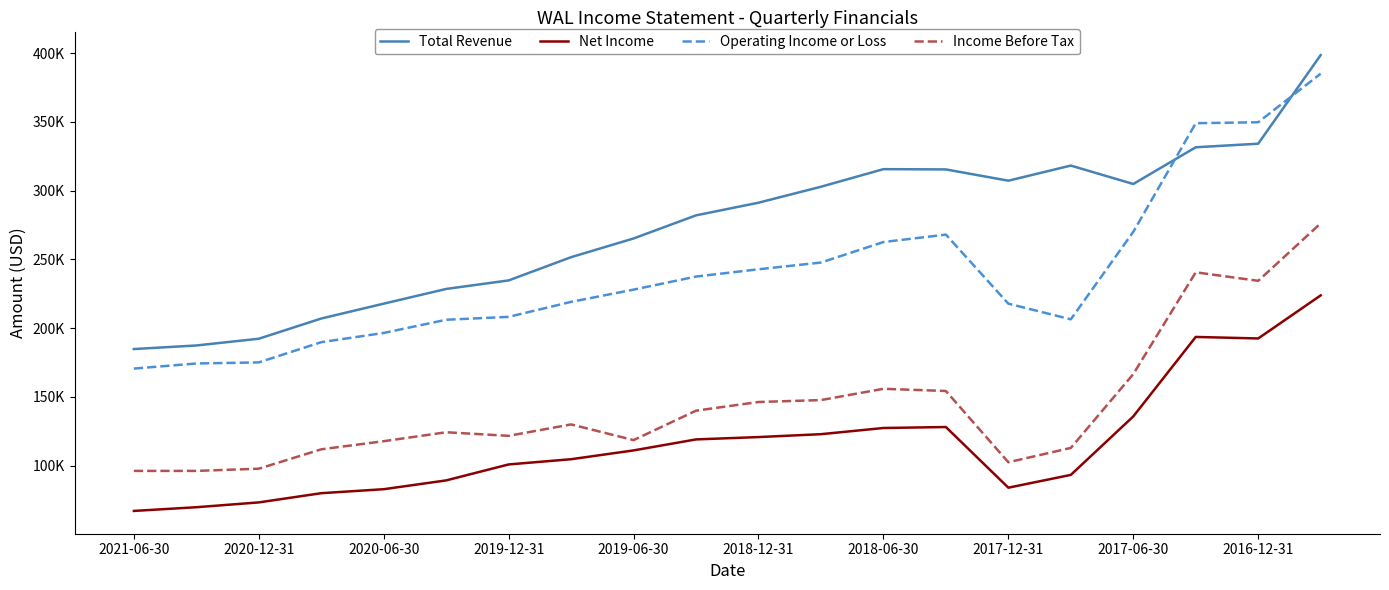

True or false: Income Before Tax and Operating Income or Loss intersect in this chart.

False